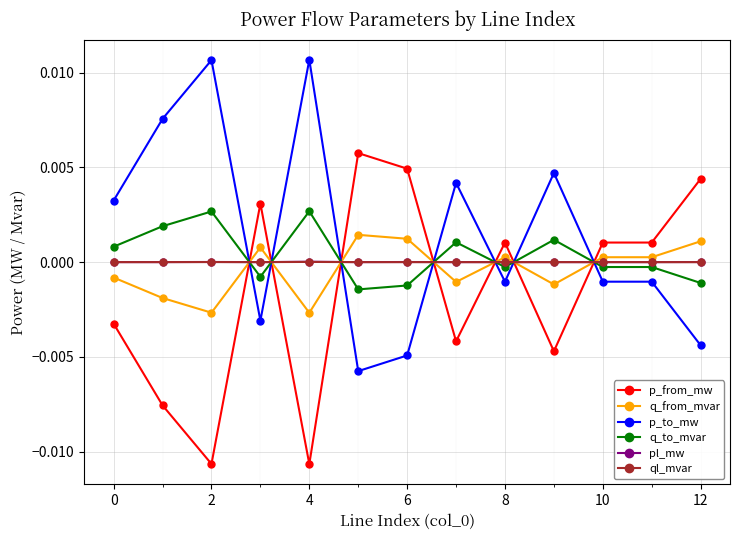

After their last crossing, which series has the higher values: pl_mw or q_from_mvar?

q_from_mvar